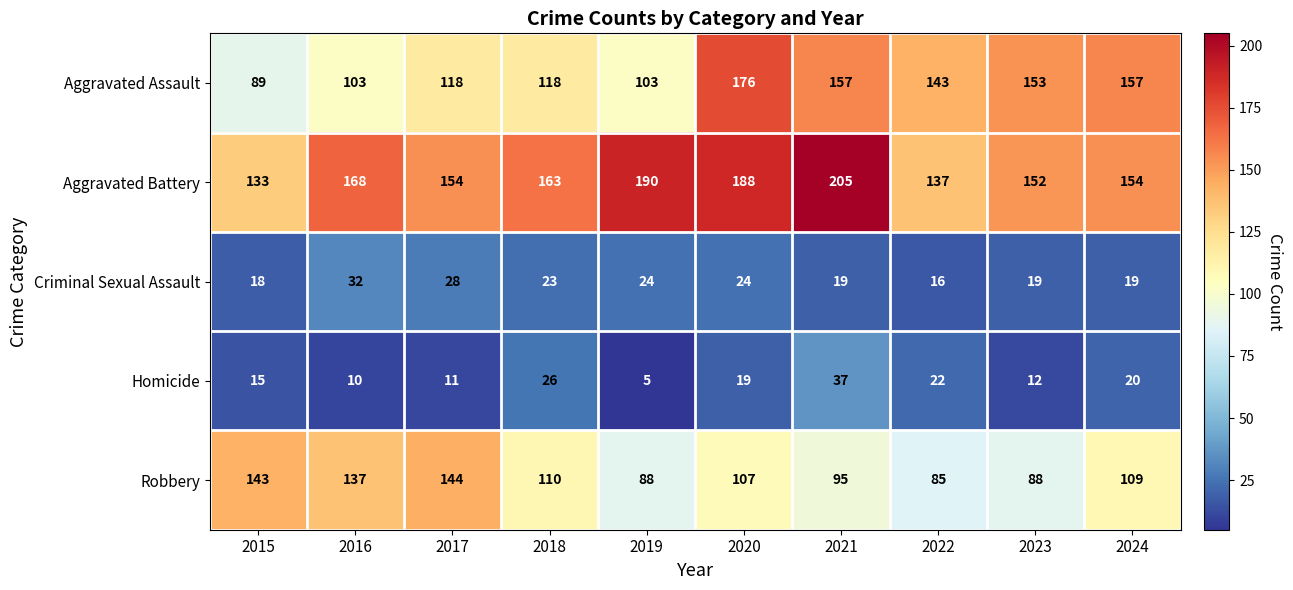

How many distinct data groups are displayed?

5